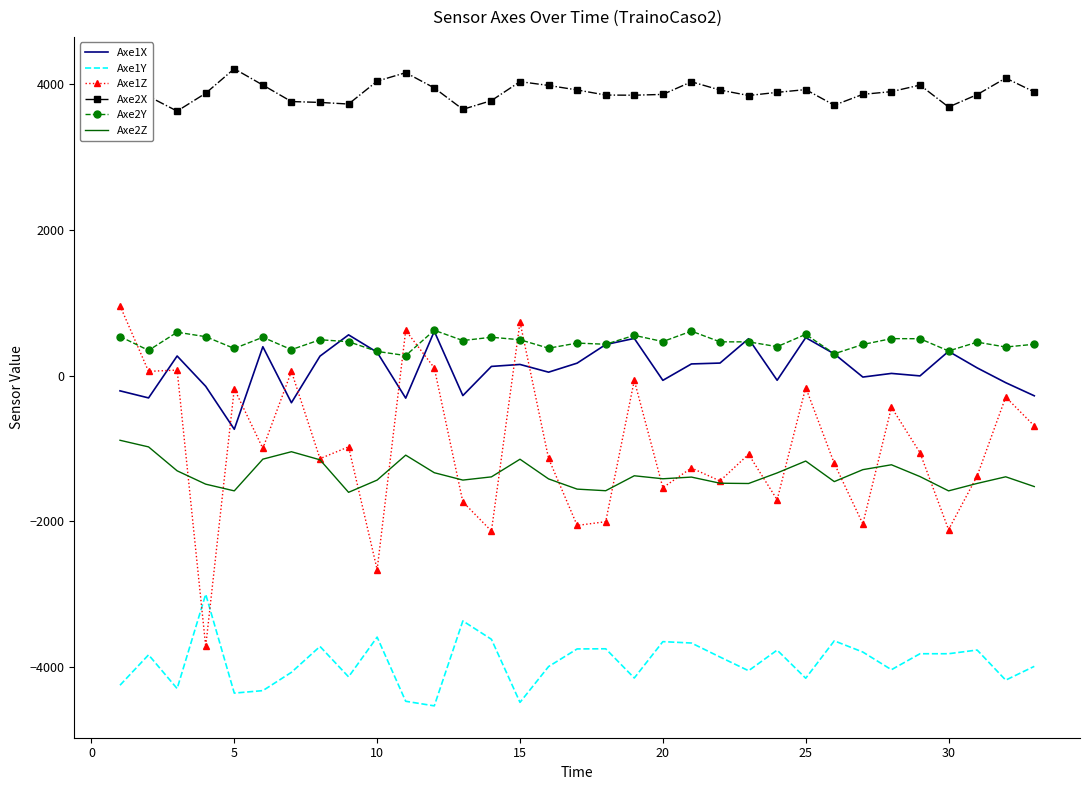

What is the maximum value shown in the chart?

4208